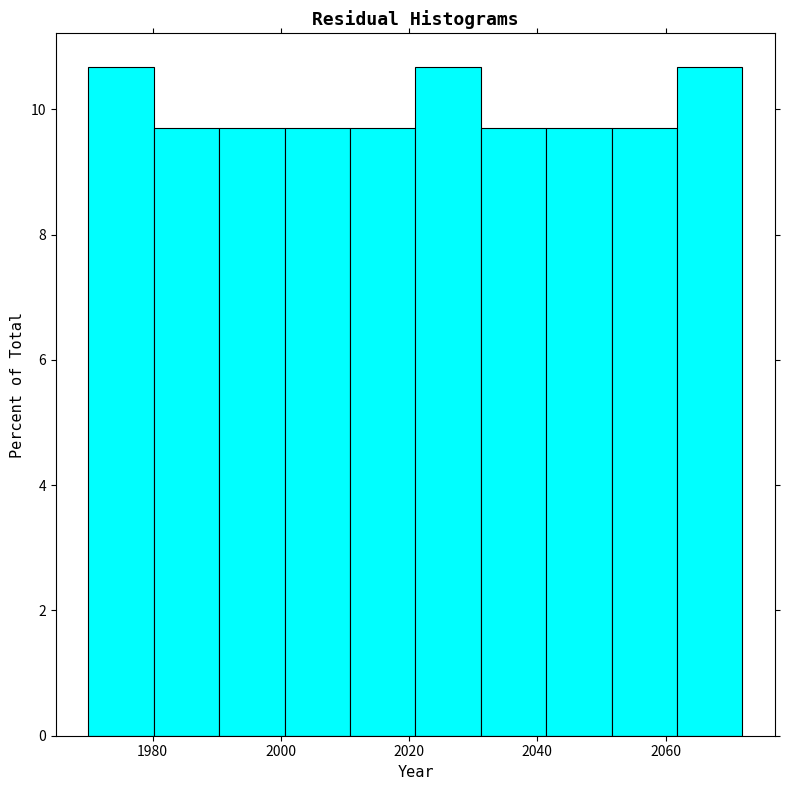

Reading left to right, list every bar in this chart as the range it spans on the x-axis followed by its height. Neither the bar edges nor the heights are printed on the chart, so give them approximately, as read against the axes.

1970.0 to 1980.2: 10.6
1980.2 to 1990.4: 9.8
1990.4 to 2000.6: 9.8
2000.6 to 2010.8: 9.8
2010.8 to 2021.0: 9.8
2021.0 to 2031.2: 10.6
2031.2 to 2041.4: 9.8
2041.4 to 2051.6: 9.8
2051.6 to 2061.8: 9.8
2061.8 to 2072.0: 10.6